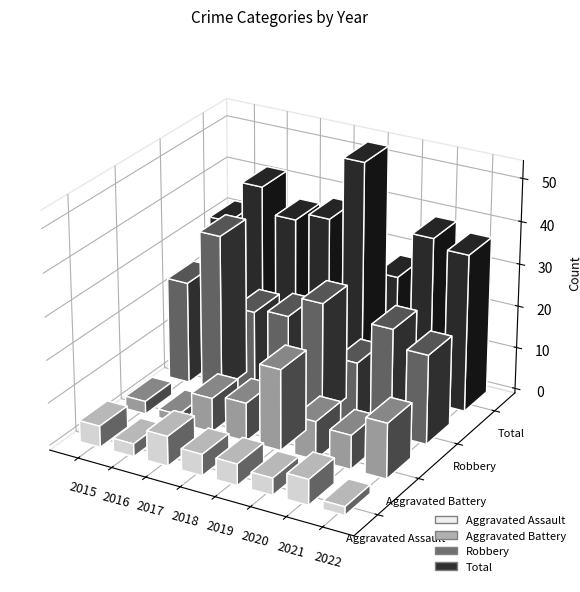

What is the sum of the Aggravated Assault values at 2015 and 2018?

10